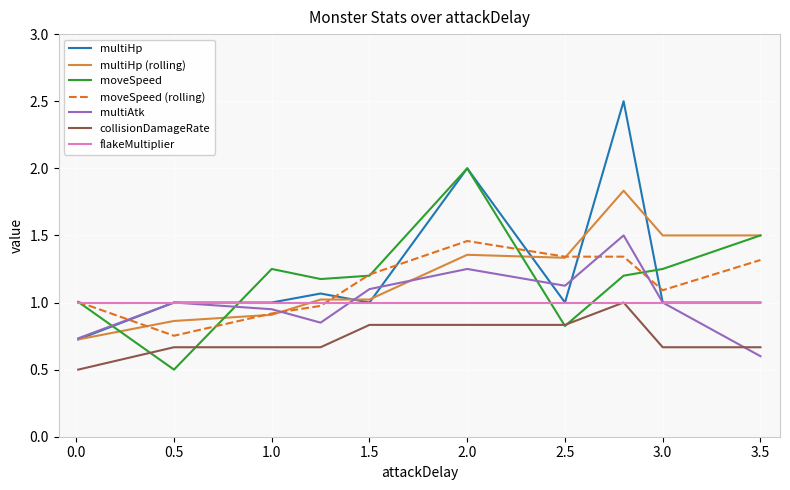

Which series has the widest spread of values?

multiHp